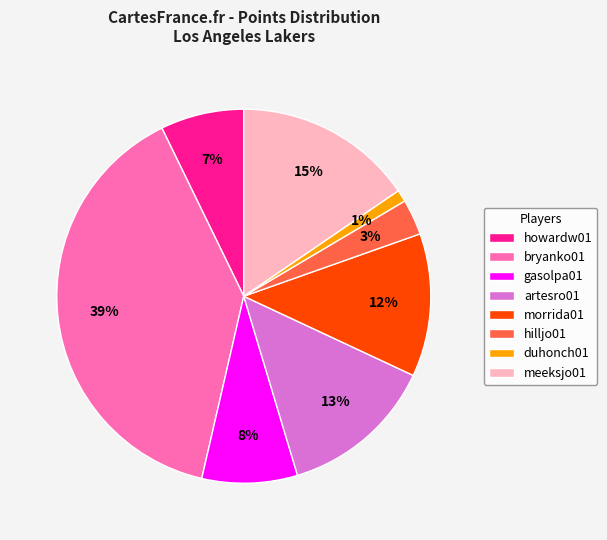

Which category has the smallest portion of the pie?

duhonch01